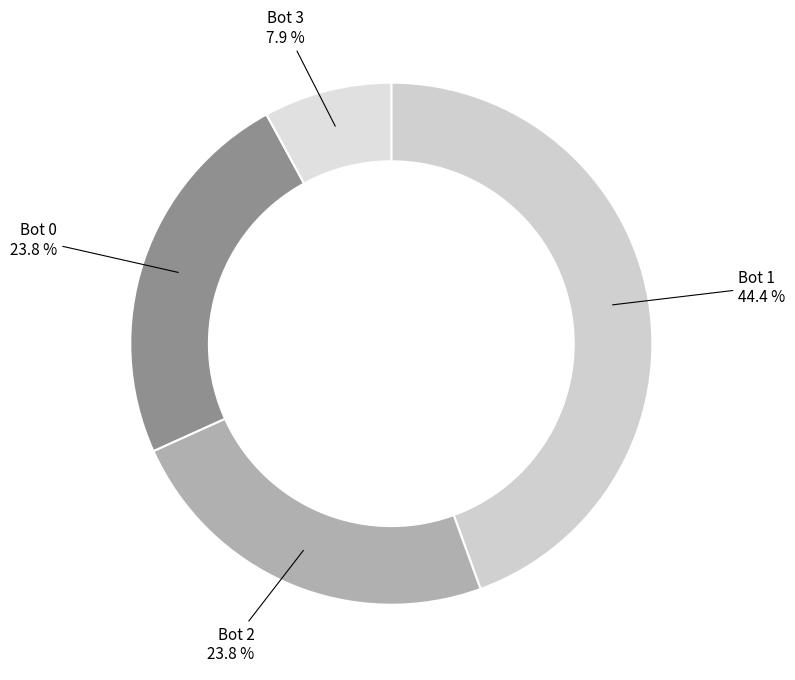

How many slices are in this pie chart?

4